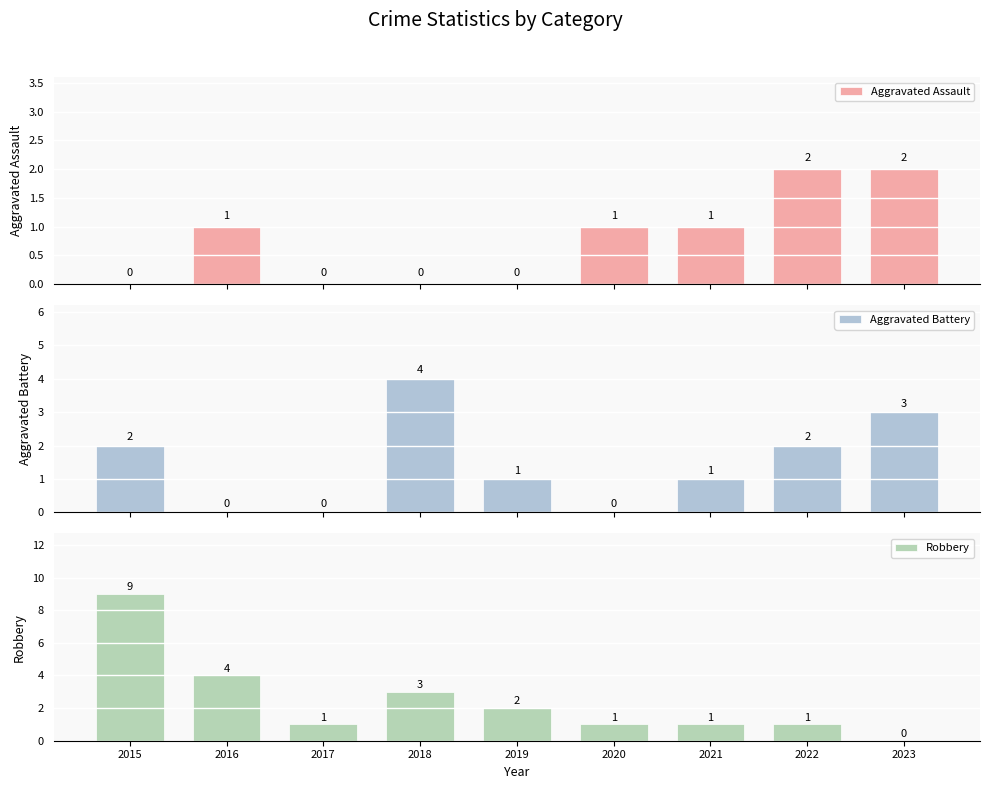

Which series has the largest total across all categories?

Robbery